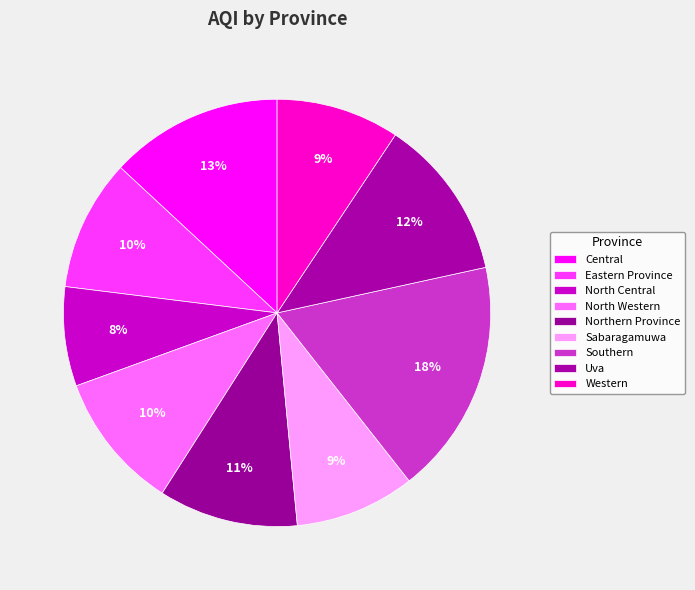

Count the number of slices in the pie.

9